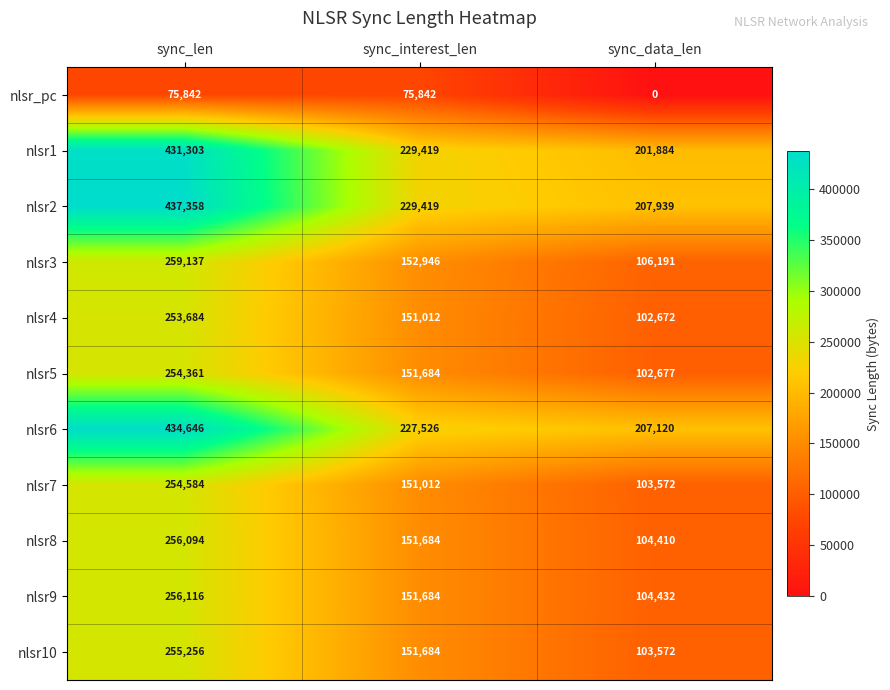

What is the spread (max minus min) of values at sync_data_len?

207939